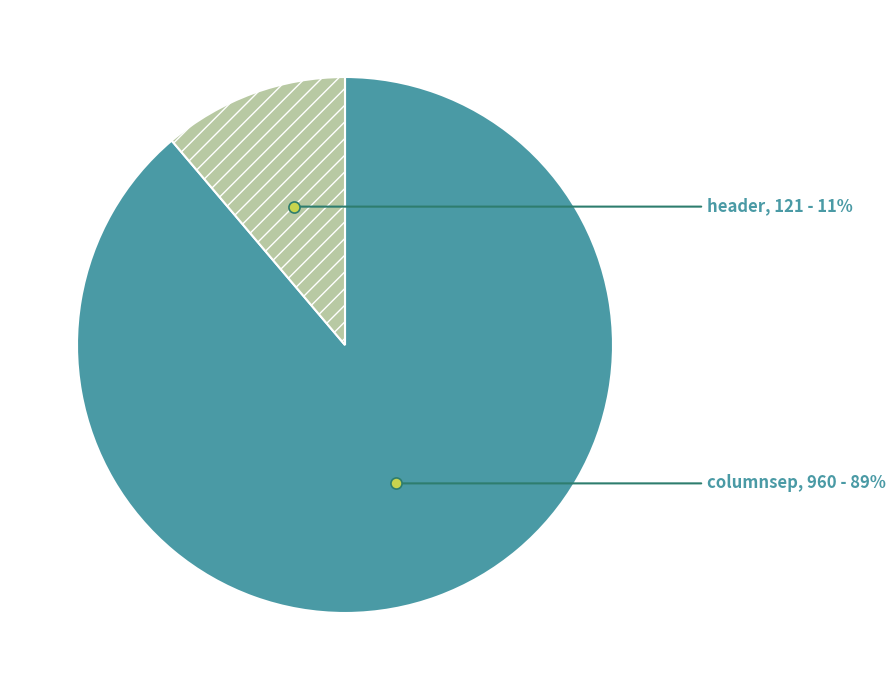

How many slices are in this pie chart?

2